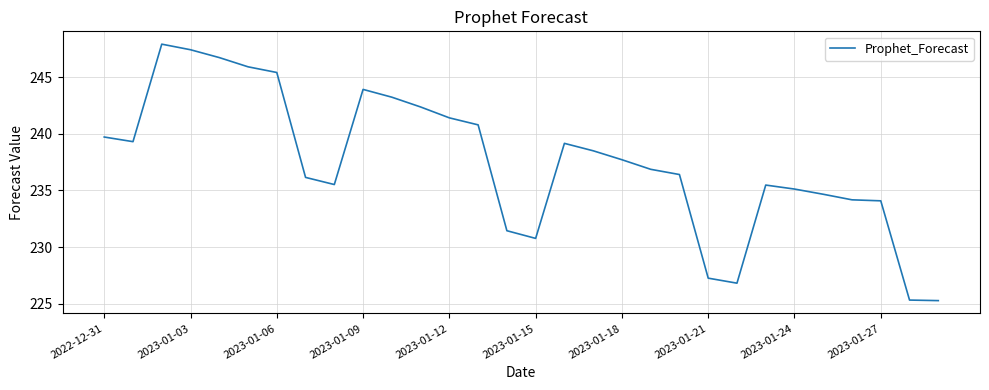

How many lines are shown in the chart?

1